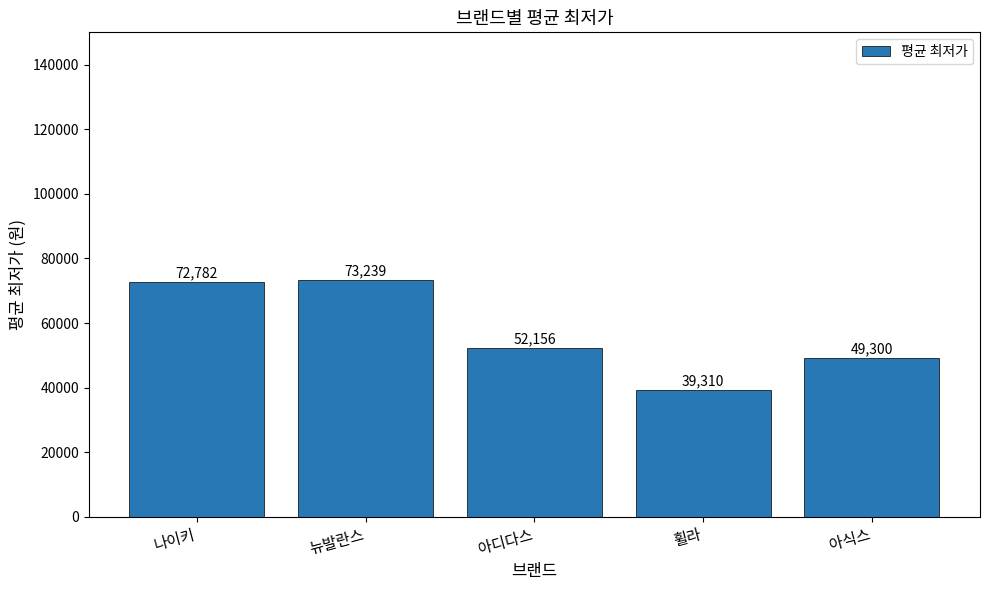

Which category has the lowest value across all series?

휠라